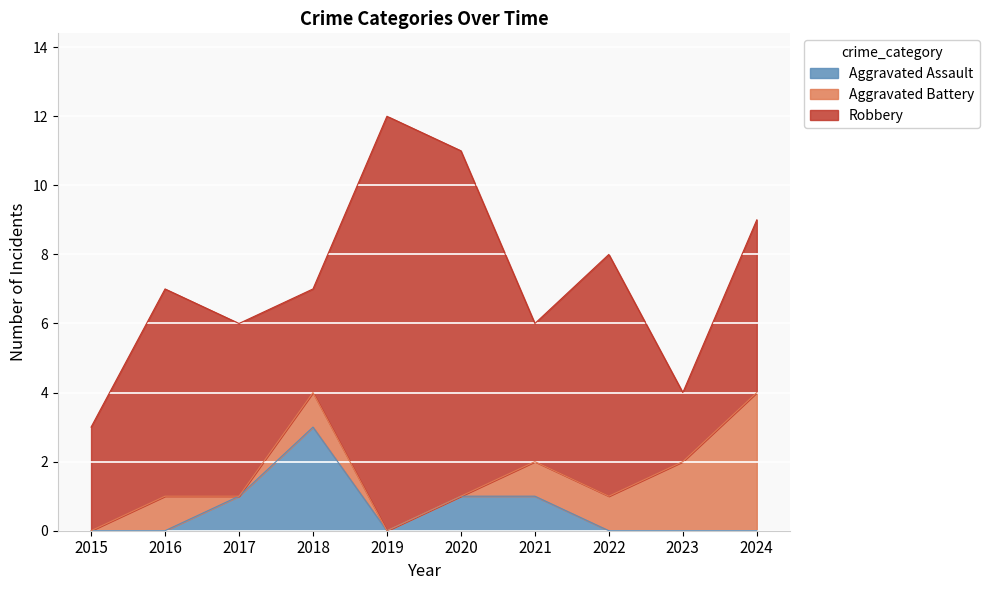

The value of Aggravated Battery at 2016 is 1. True or false?

True